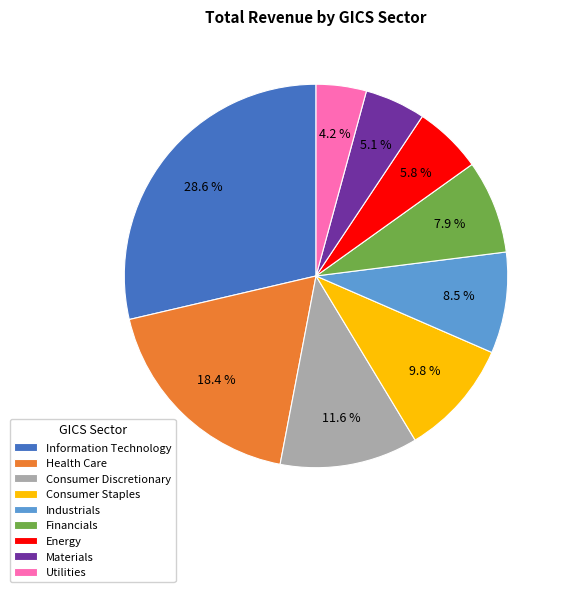

The Consumer Discretionary slice represents 21% of the pie. True or false?

False